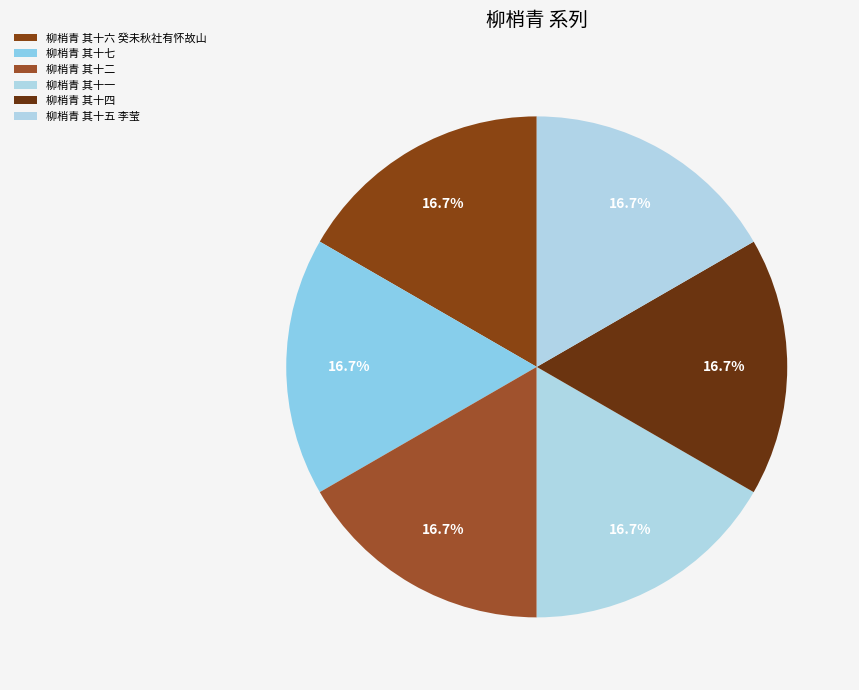

How many segments does this pie chart have?

6